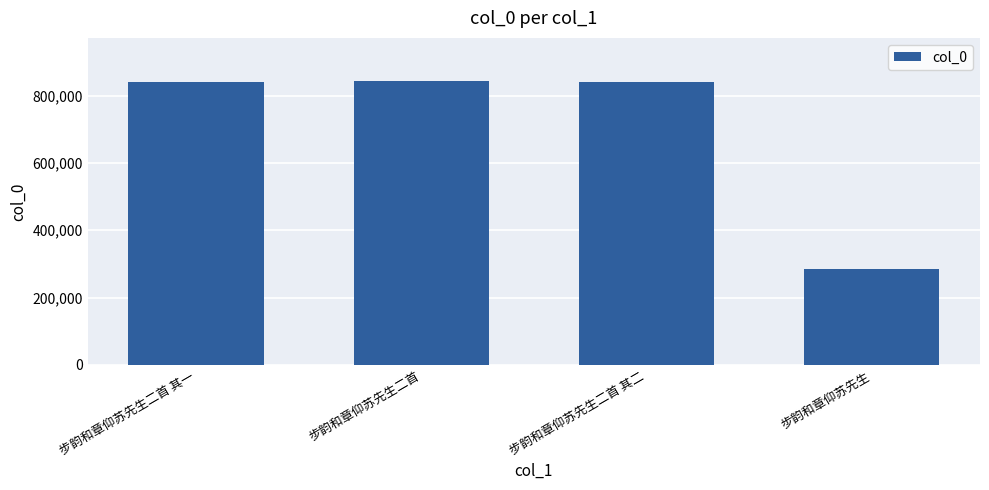

Where does the data first go above 839776?

步韵和章仰苏先生二首